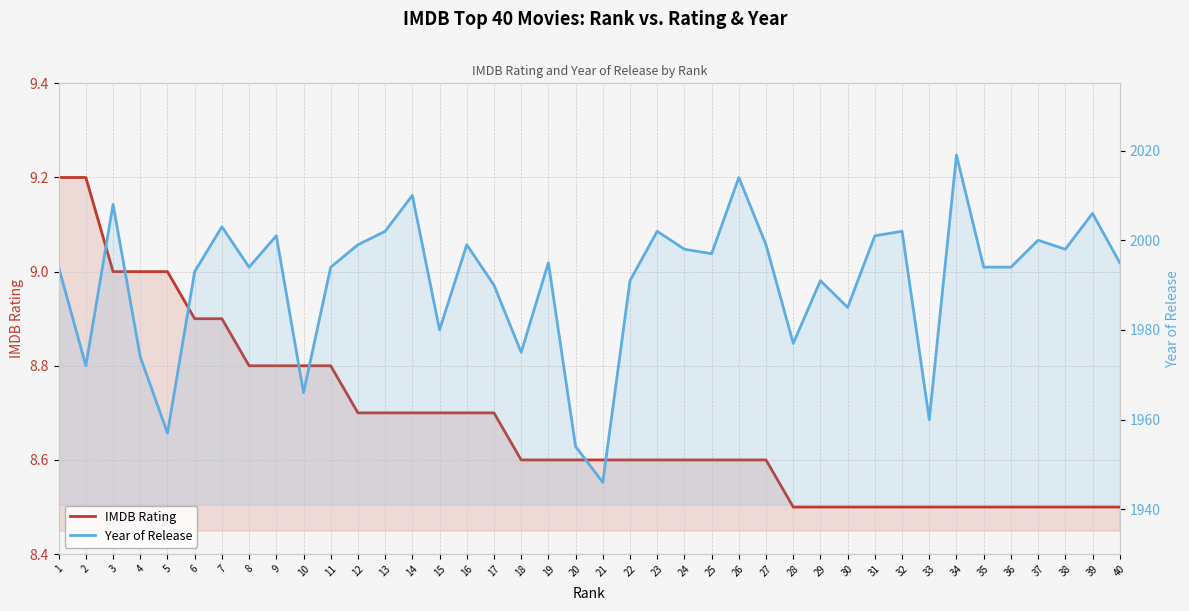

How many data points does each series have?

40